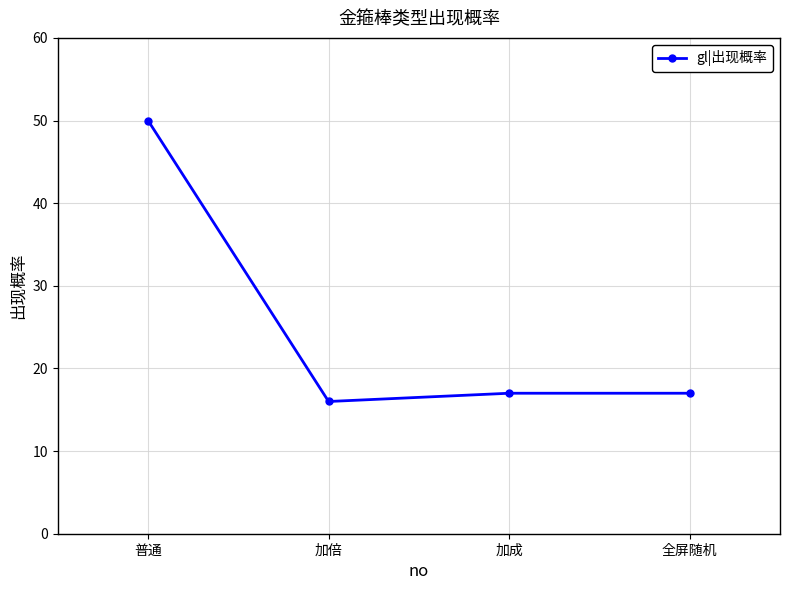

Reading left to right, extract all data points from this chart.

50	16	17	17